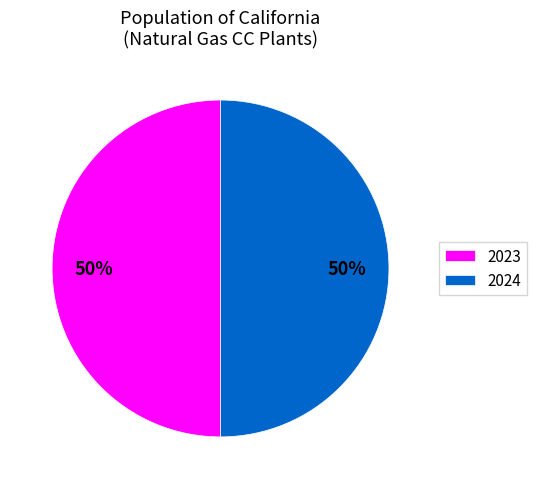

Count the number of slices in the pie.

2